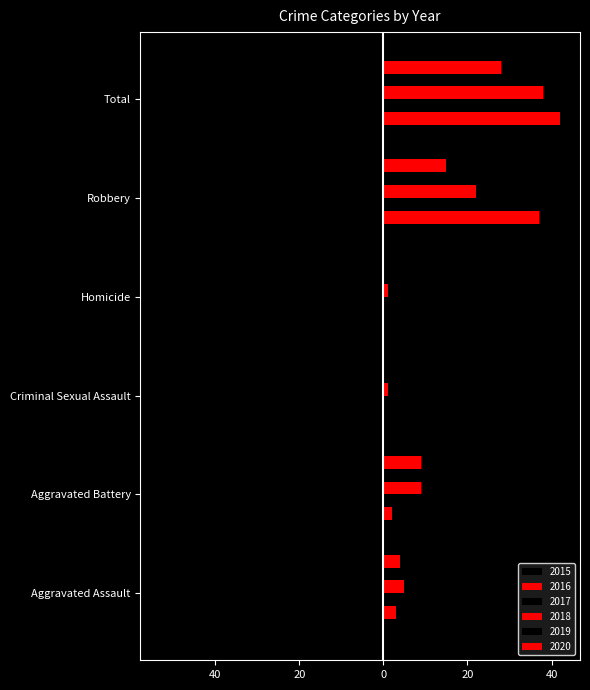

Reading left to right, list all the values displayed in this chart.

2015: Aggravated Assault=-5	Aggravated Battery=-3	Criminal Sexual Assault=0	Homicide=0	Robbery=-24	Total=-32
2016: Aggravated Assault=3	Aggravated Battery=2	Criminal Sexual Assault=0	Homicide=0	Robbery=37	Total=42
2017: Aggravated Assault=-7	Aggravated Battery=-8	Criminal Sexual Assault=0	Homicide=0	Robbery=-21	Total=-36
2018: Aggravated Assault=5	Aggravated Battery=9	Criminal Sexual Assault=1	Homicide=1	Robbery=22	Total=38
2019: Aggravated Assault=-5	Aggravated Battery=-19	Criminal Sexual Assault=-2	Homicide=0	Robbery=-27	Total=-53
2020: Aggravated Assault=4	Aggravated Battery=9	Criminal Sexual Assault=0	Homicide=0	Robbery=15	Total=28